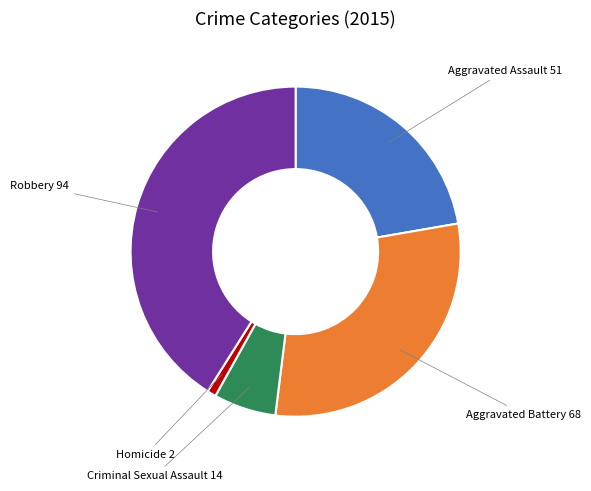

Is there a majority slice in this chart?

No